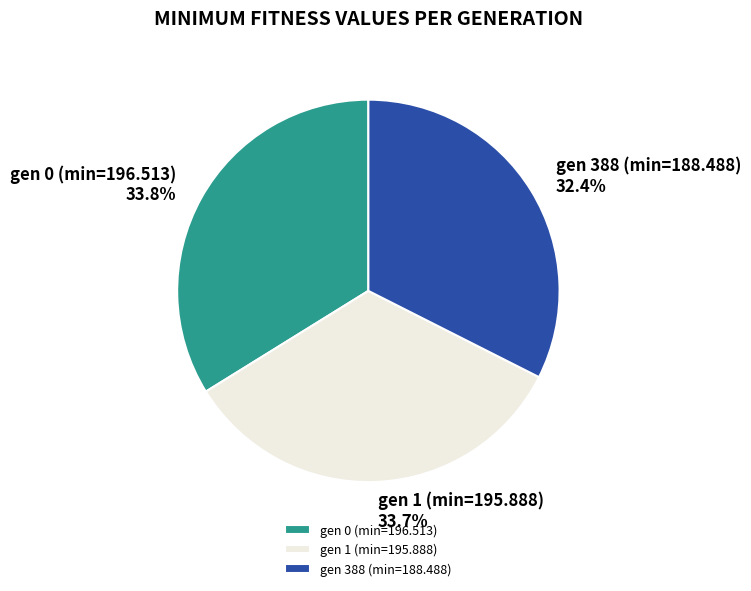

To the nearest percent, what portion does gen 1 (min=195.888) represent?

34%